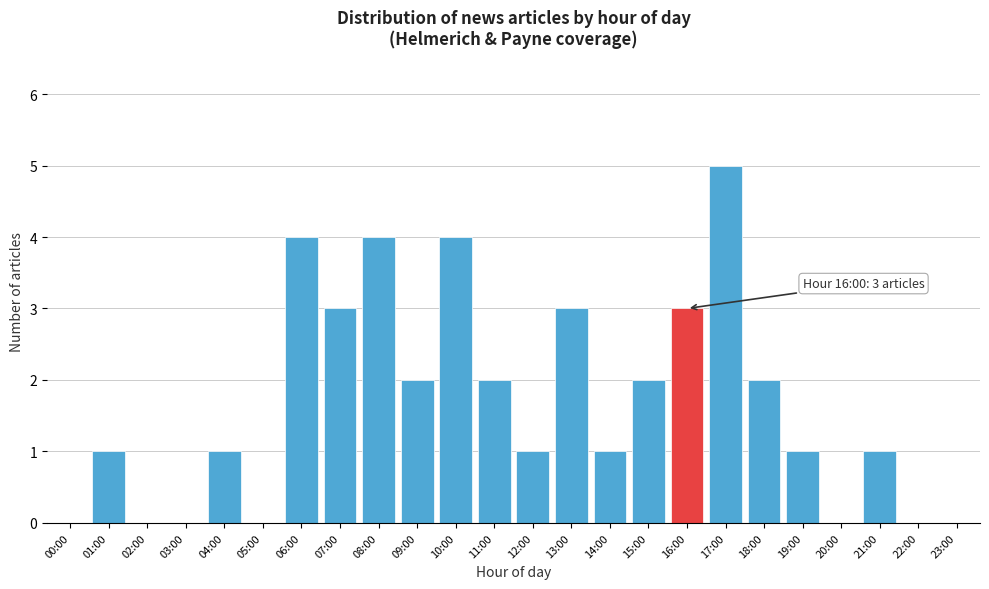

Reading left to right, list all the values displayed in this chart.

00:00=0	01:00=1	02:00=0	03:00=0	04:00=1	05:00=0	06:00=4	07:00=3	08:00=4	09:00=2	10:00=4	11:00=2	12:00=1	13:00=3	14:00=1	15:00=2	16:00=3	17:00=5	18:00=2	19:00=1	20:00=0	21:00=1	22:00=0	23:00=0